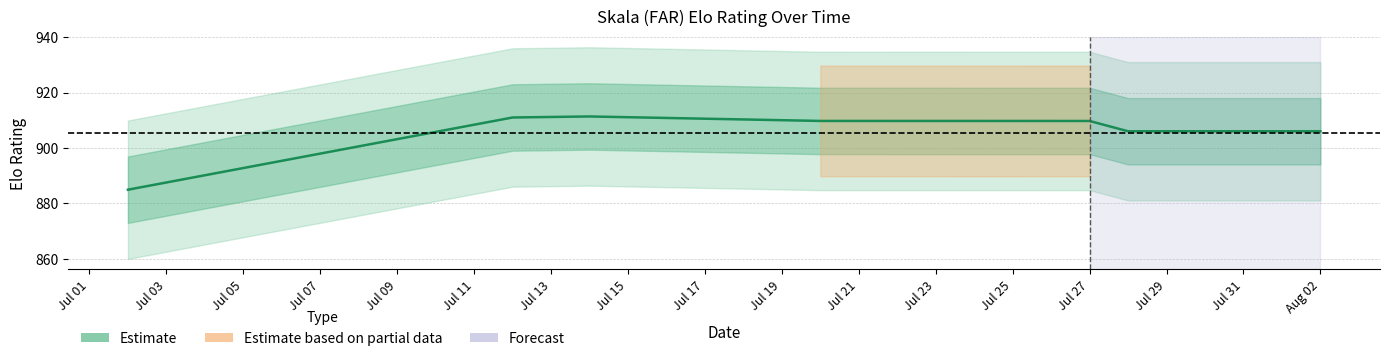

Reading right to left, extract all data points from this chart.

906.0	906.0	909.7	909.7	911.3	911.0	884.9